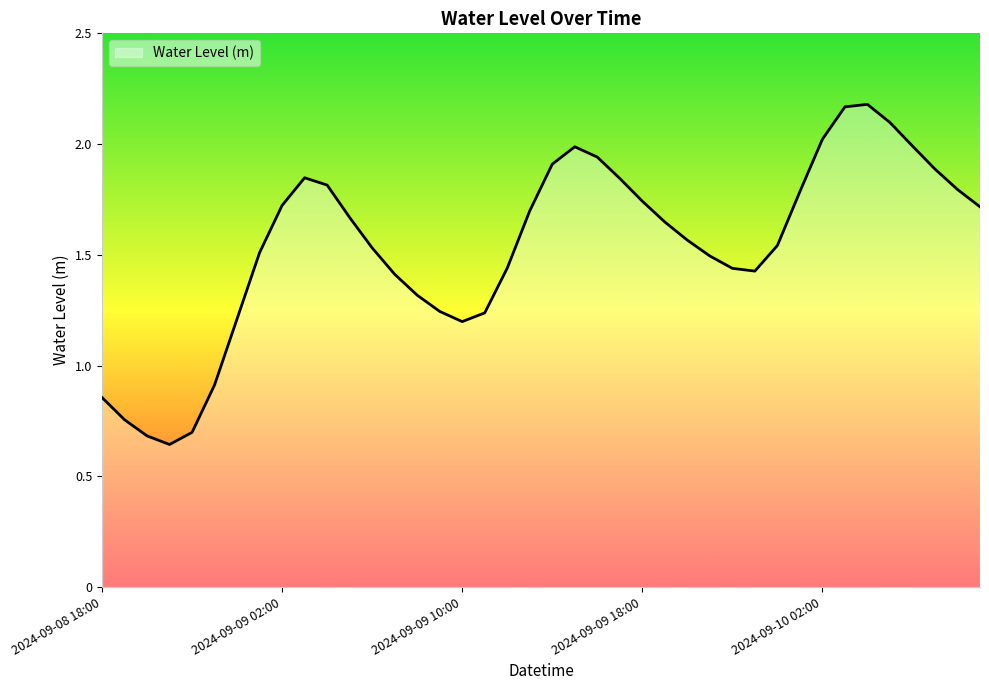

What is the smallest value displayed?

0.6